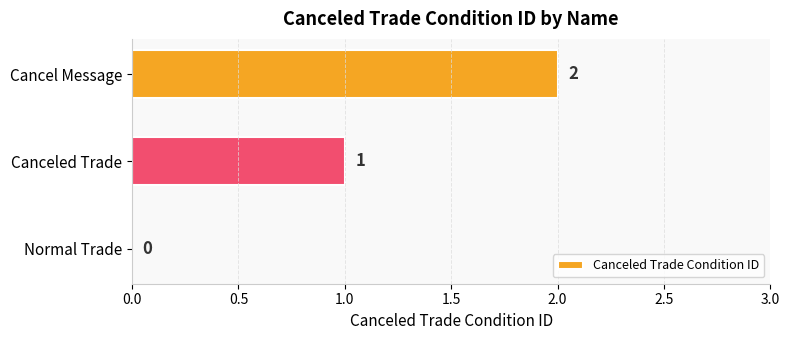

What is the sum of the values at Canceled Trade and Cancel Message?

3